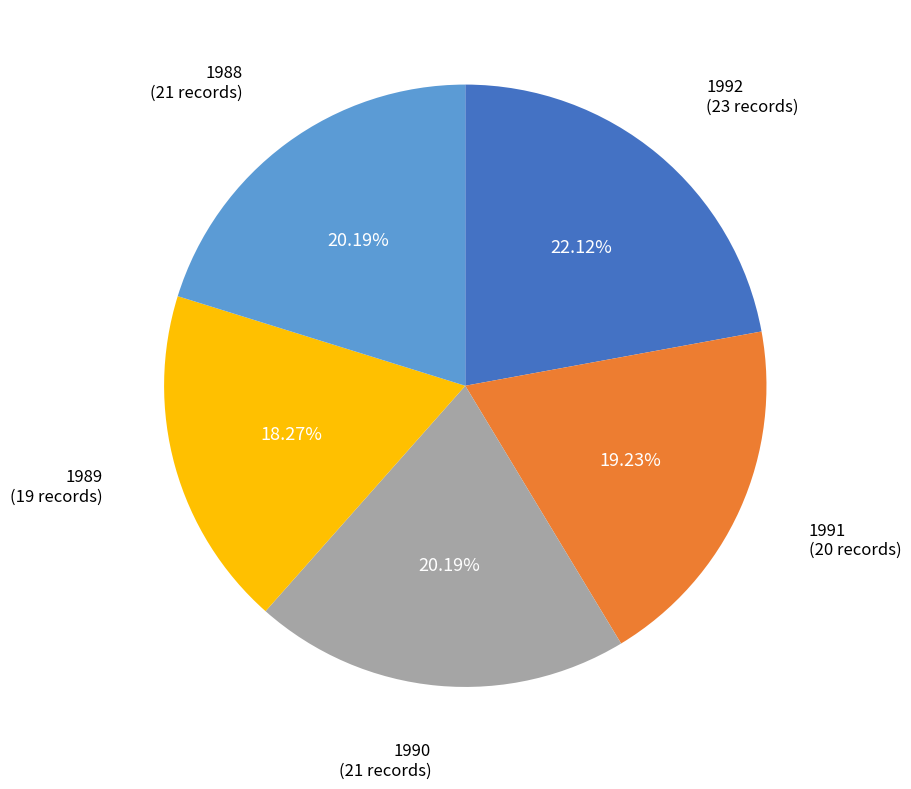

To the nearest percent, what is the average slice percentage?

20%